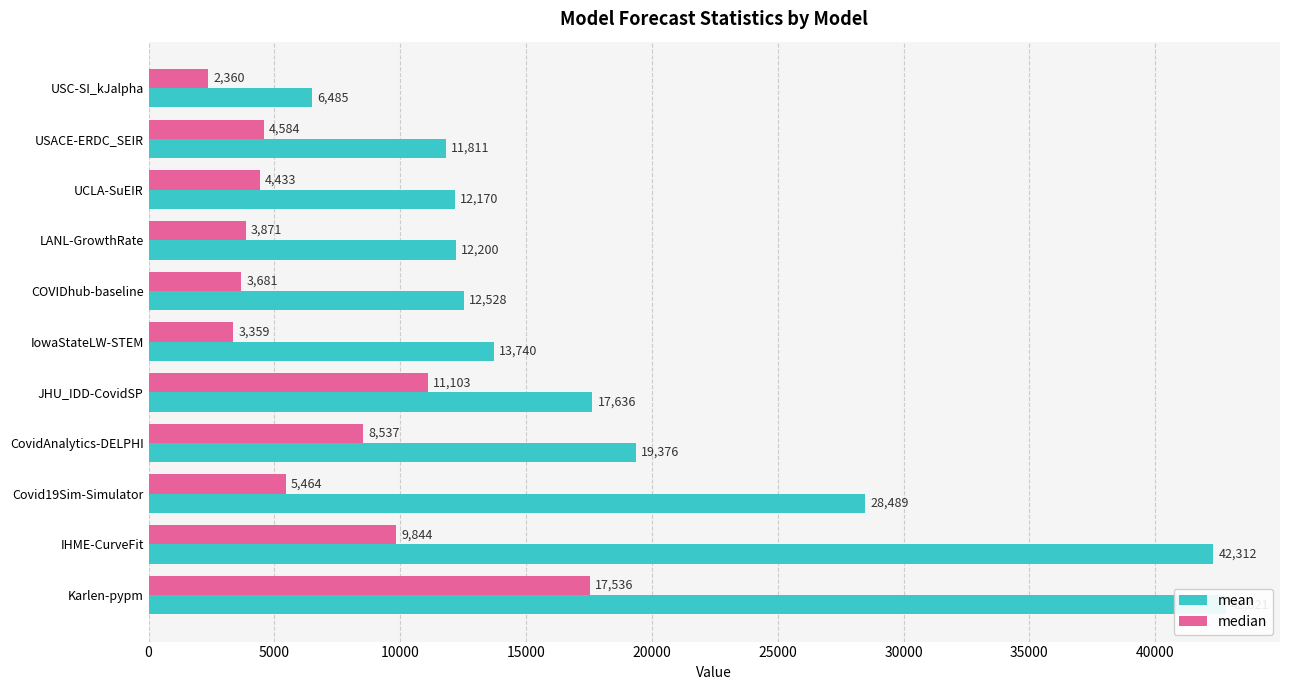

How many bars are there in each group?

2